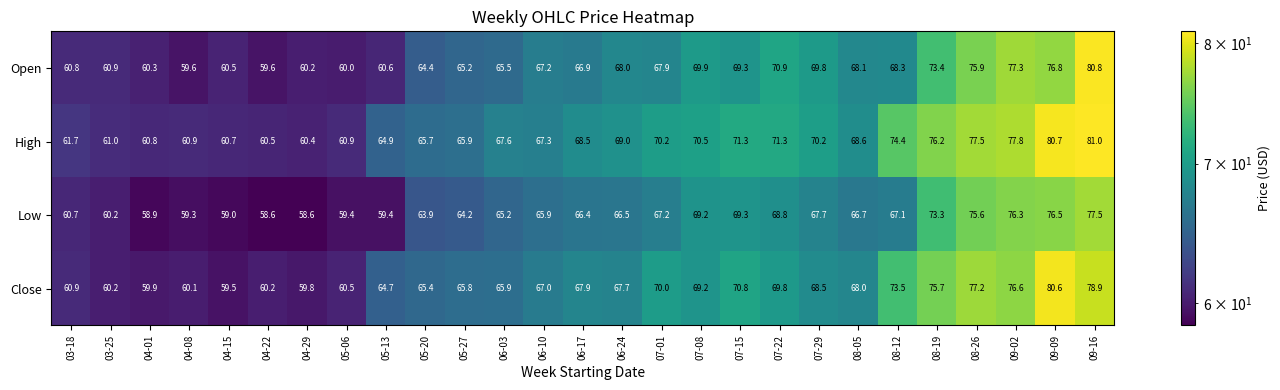

List the series in order of their overall mean, lowest first.

Low, Open, Close, High